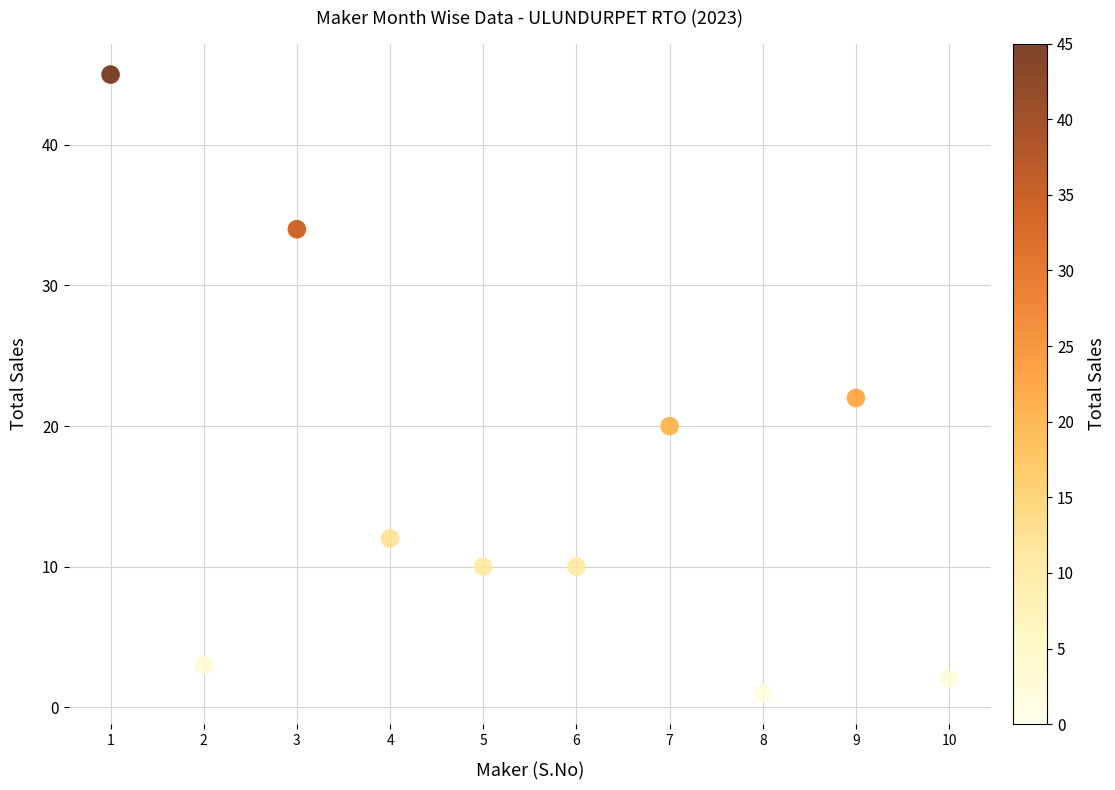

What Y value in the scatter plot is closest to 23?

22